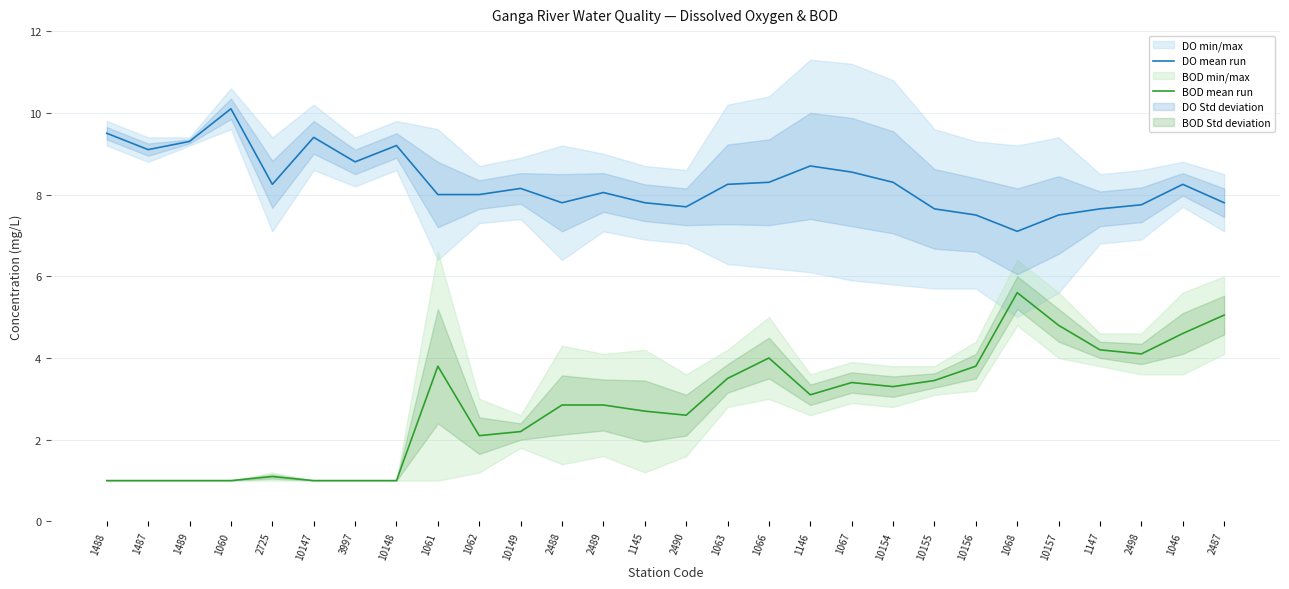

What is the average value of the DO mean run series?

8.3